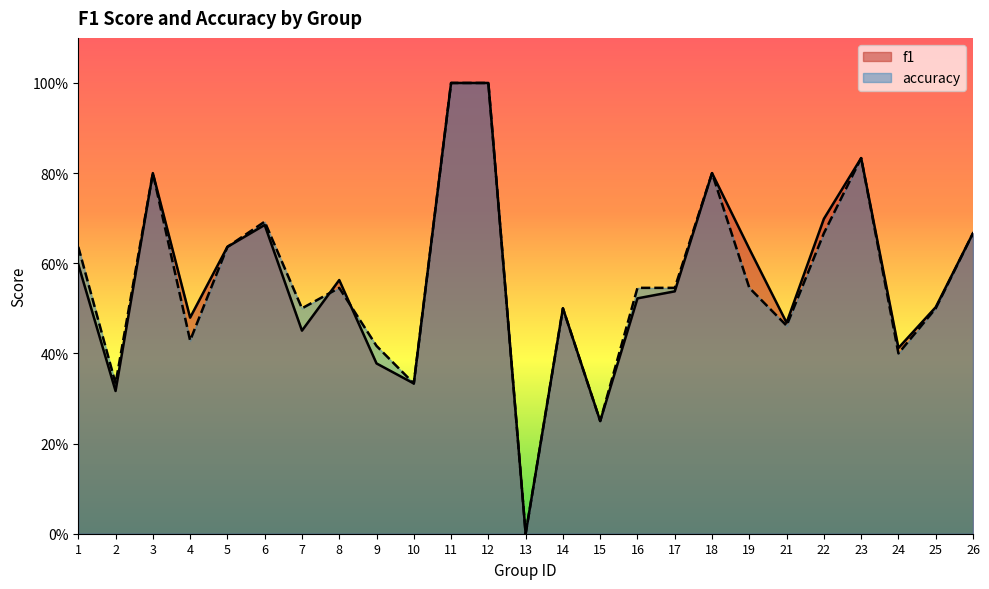

What is the sum of the f1 values at 16 and 4?

1.0